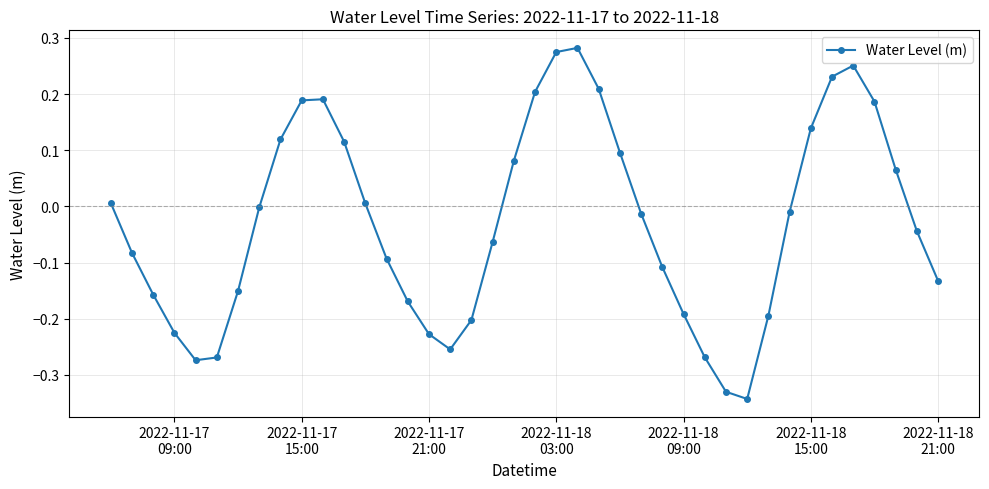

What is the sum of all values?

-1.2